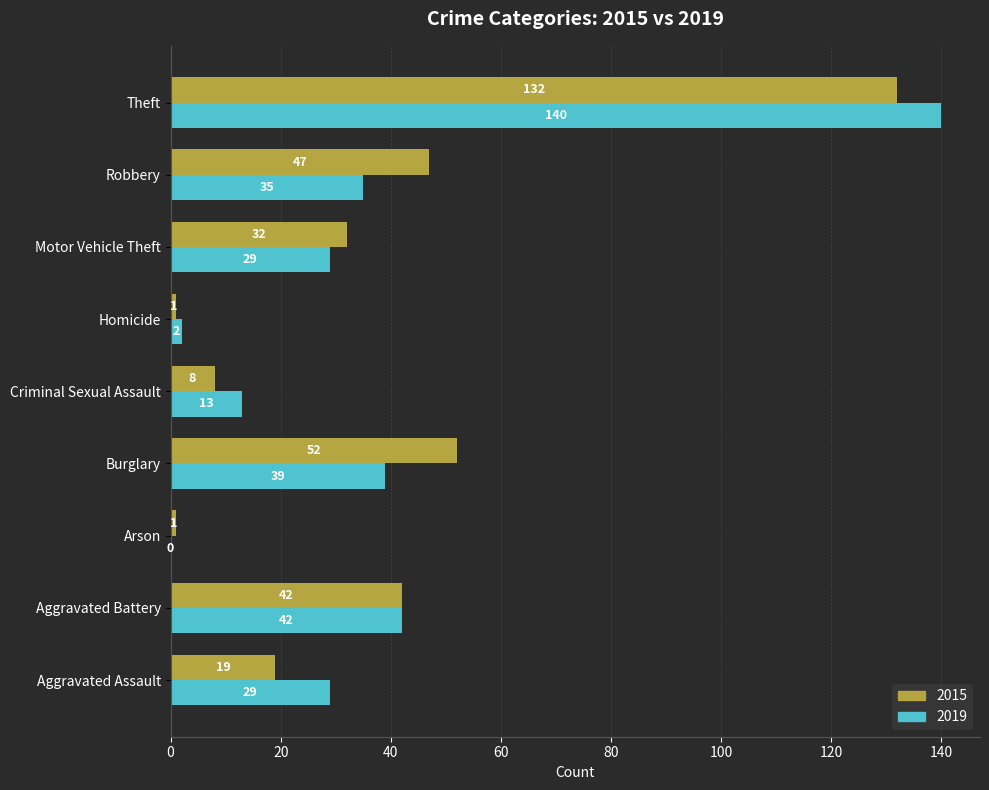

What is the approximate value of 2019 at Burglary, to the nearest 50?

50